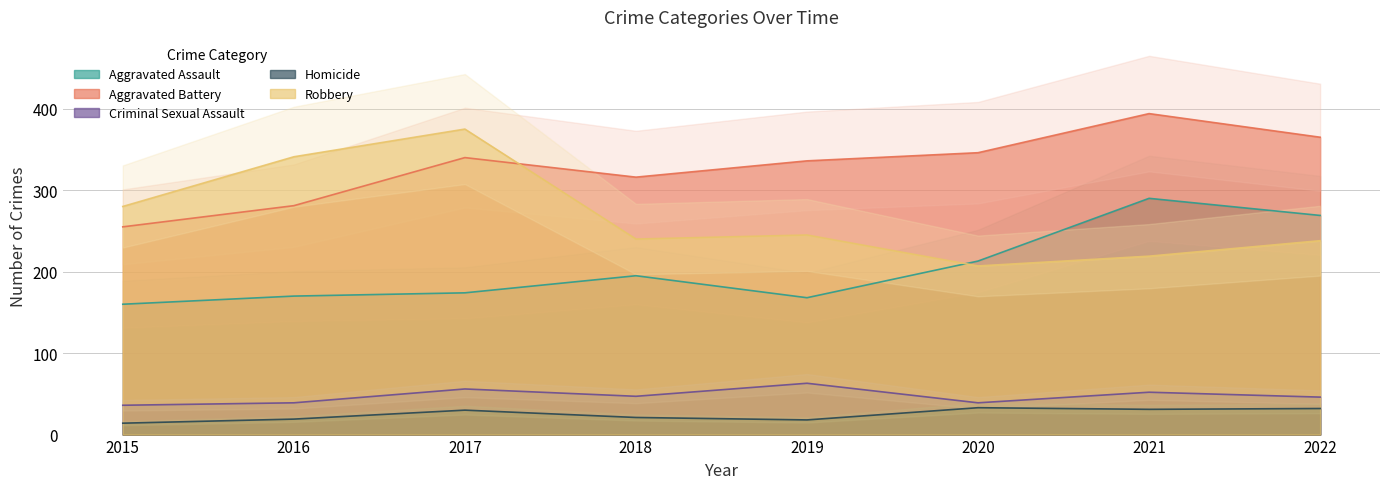

Where is the first local minimum for Homicide?

2019